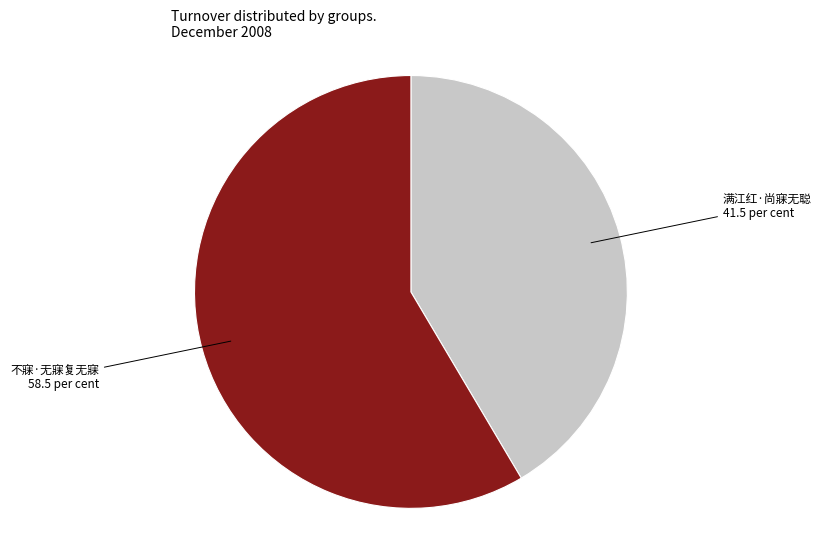

Is there a majority slice in this chart?

Yes